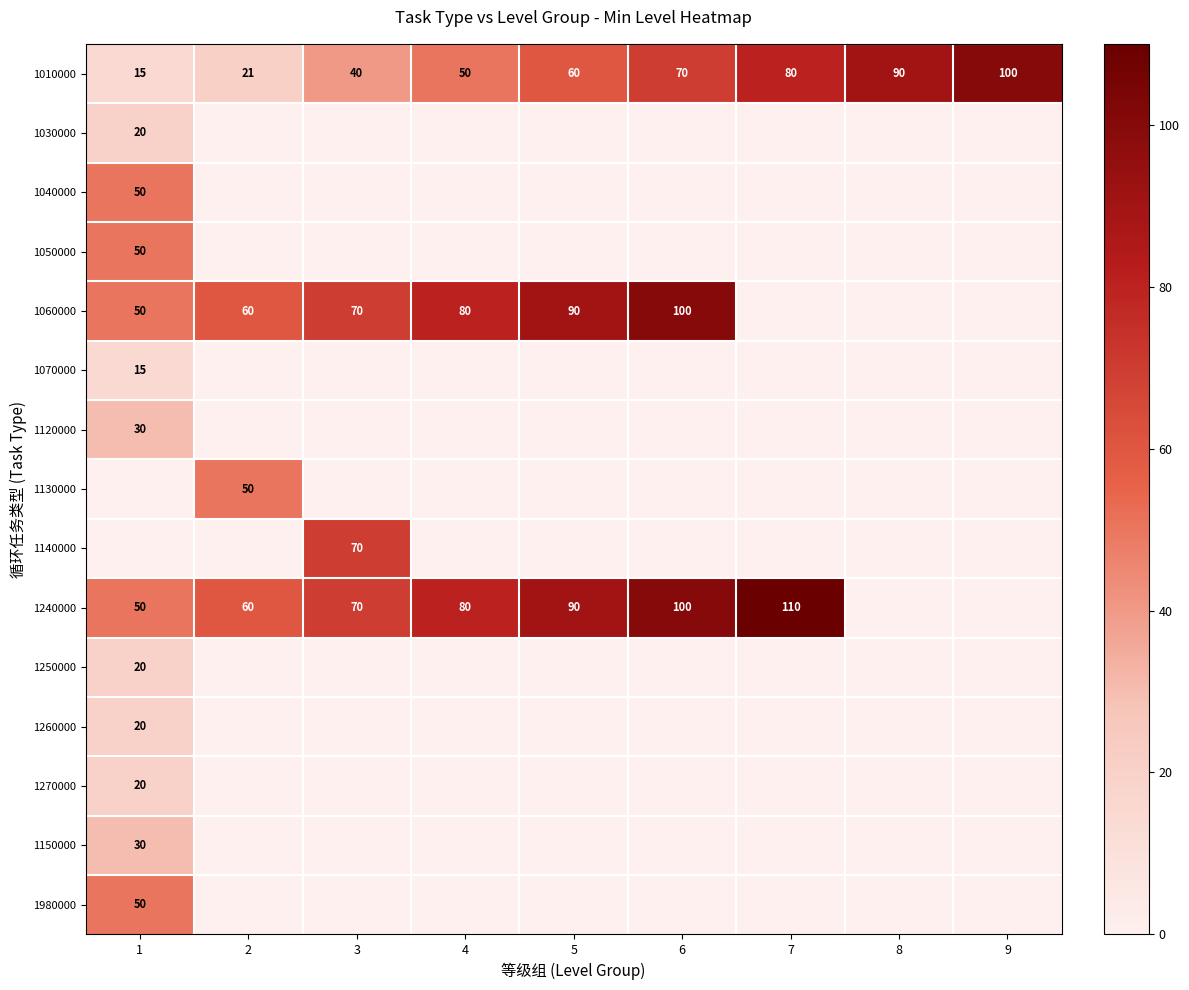

Is it true that 1240000 equals 161 at 7?

False